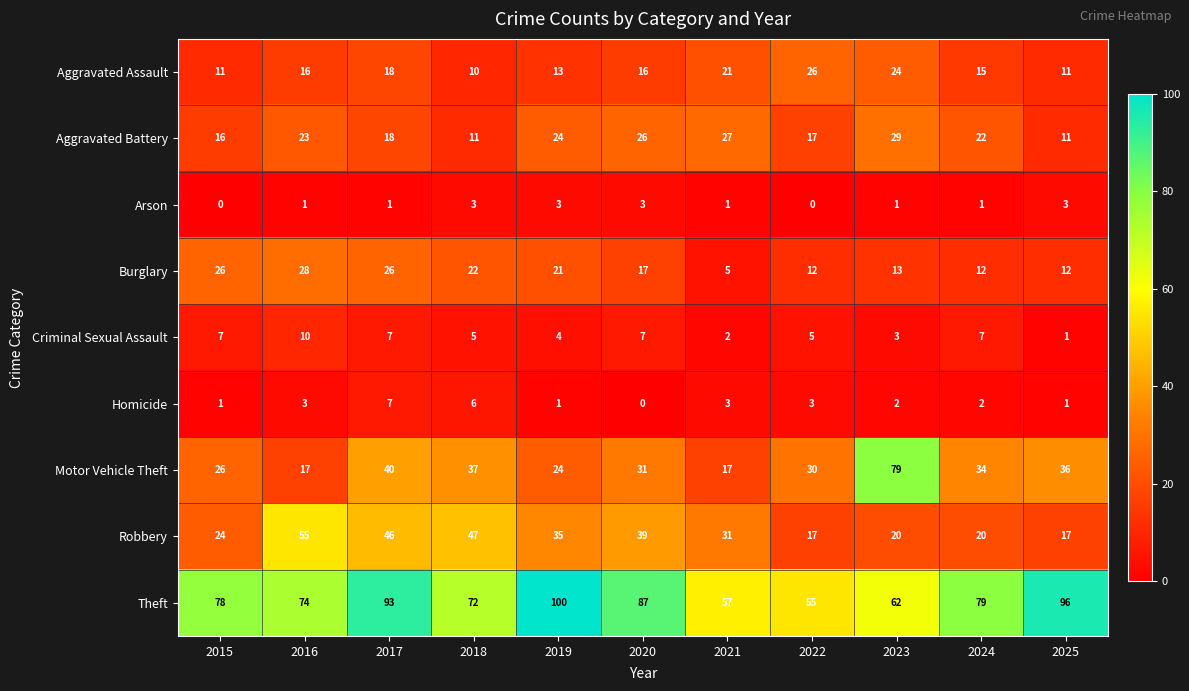

What is the difference between the second highest and minimum values in the Aggravated Assault series?

14